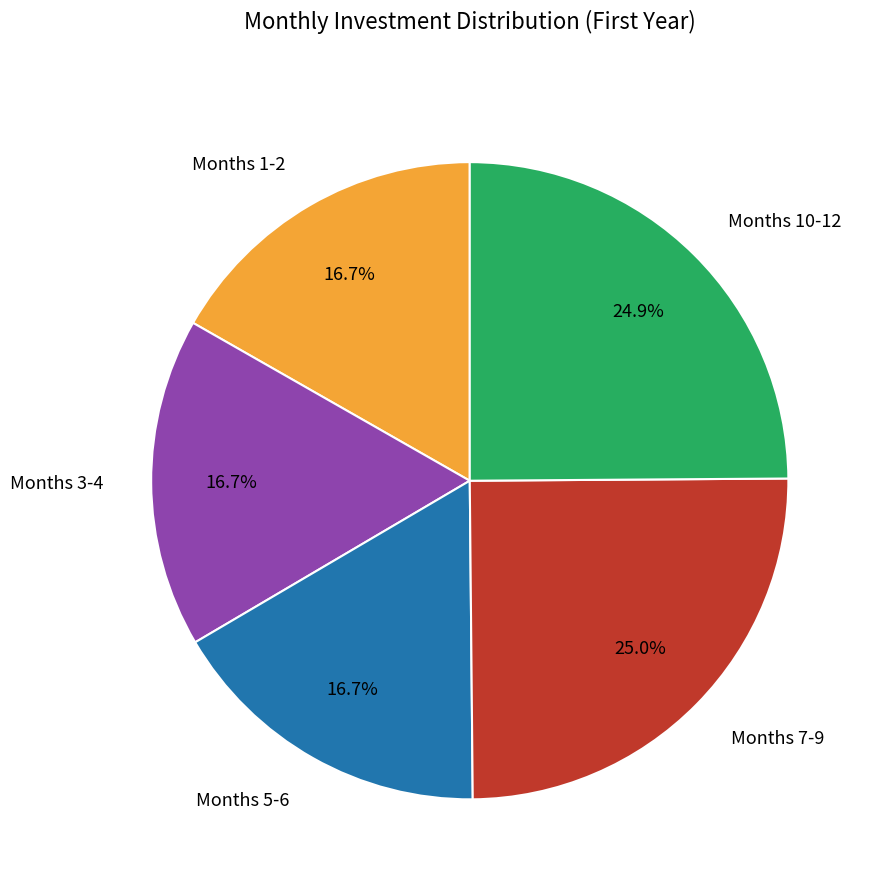

Combined, do Months 3-4 and Months 5-6 account for over 50%?

No